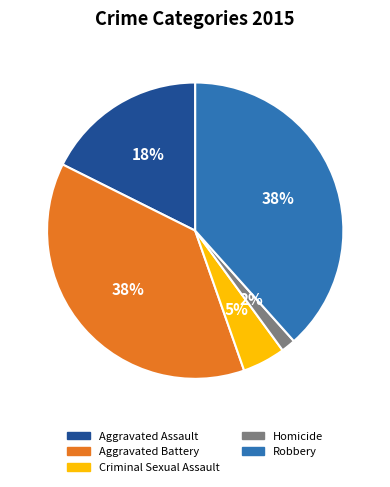

To the nearest percent, what is the difference between the Aggravated Assault and Homicide slice percentages?

16%